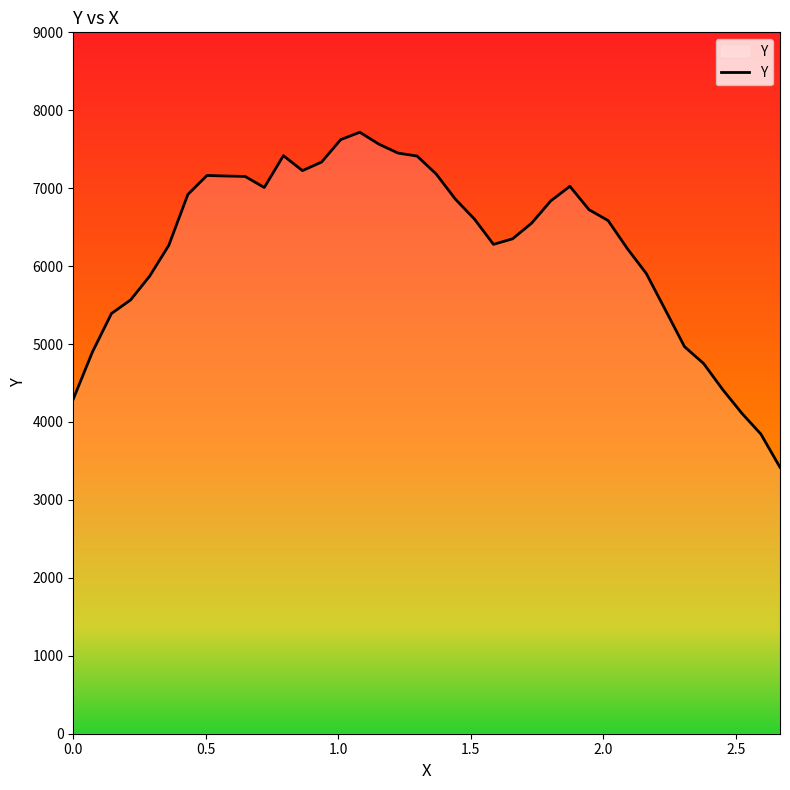

What is the minimum value shown in the chart?

3418.6